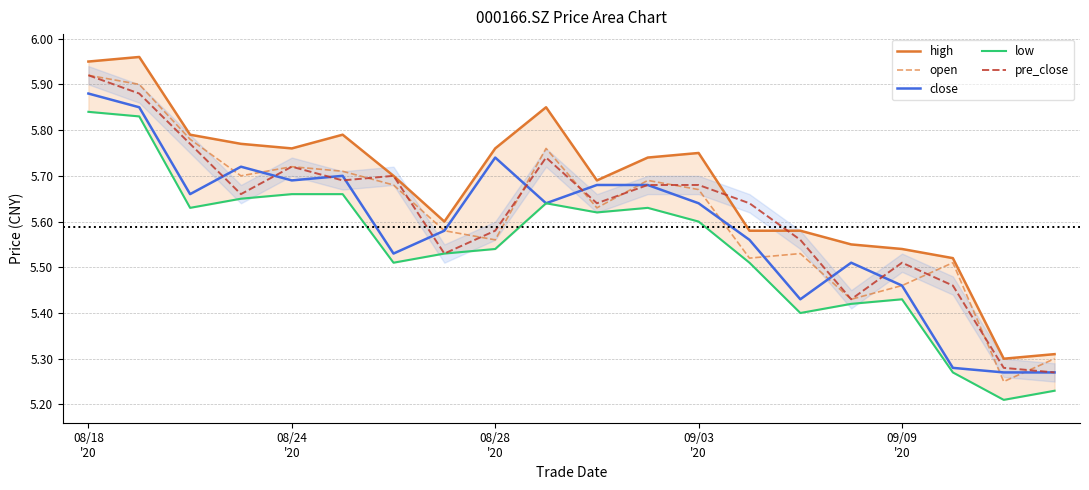

What is the difference between the maximum and minimum values in the high series?

0.7